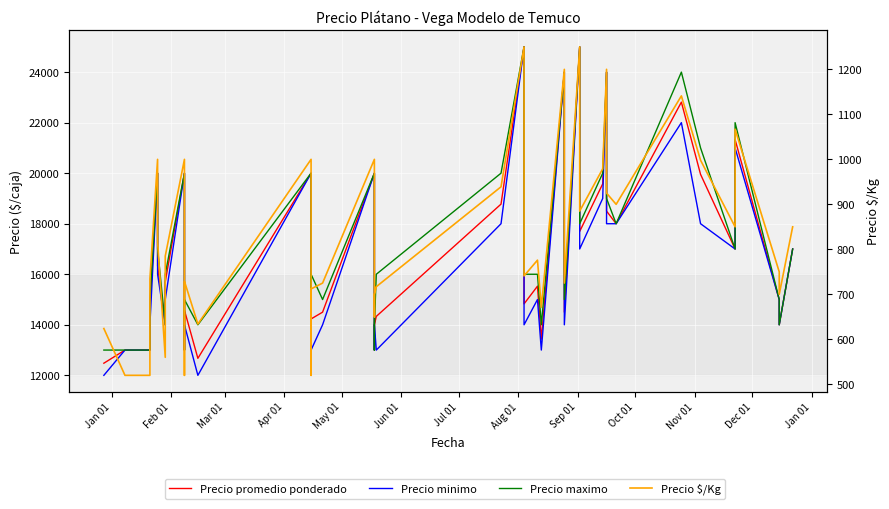

At which category does the chart reach its minimum across all series?

Feb 01